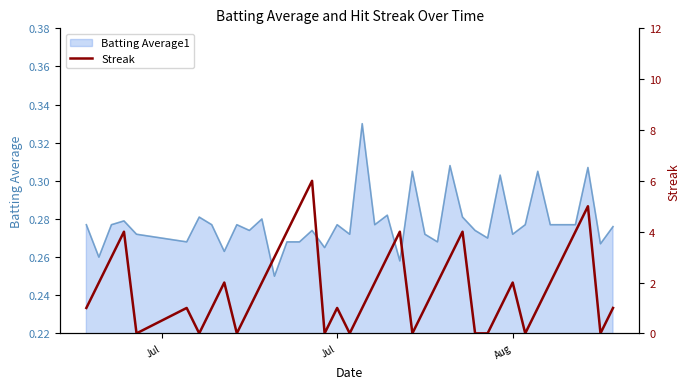

Reading left to right, list all the values displayed in this chart.

1	2	3	4	0	1	0	1	2	0	1	2	3	4	5	6	0	1	0	1	2	3	4	0	1	2	3	4	0	0	1	2	0	1	2	3	4	5	0	1